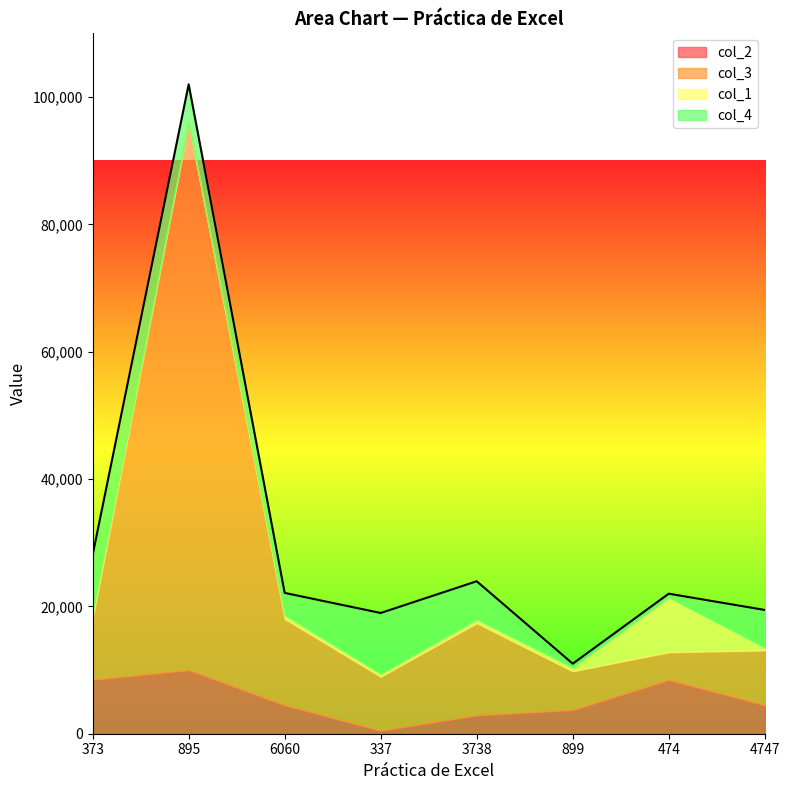

List the labels in order of col_1 value, largest first.

474, 373, 6060, 3738, 899, 4747, 337, 895